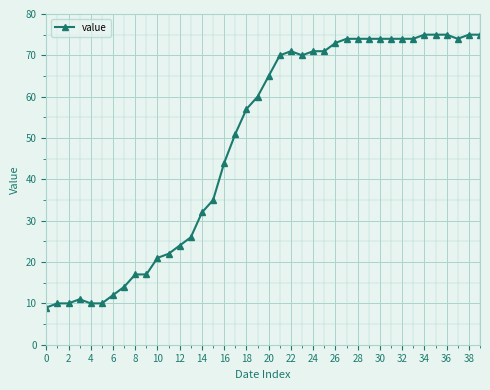

What is the sum of all values?

1950